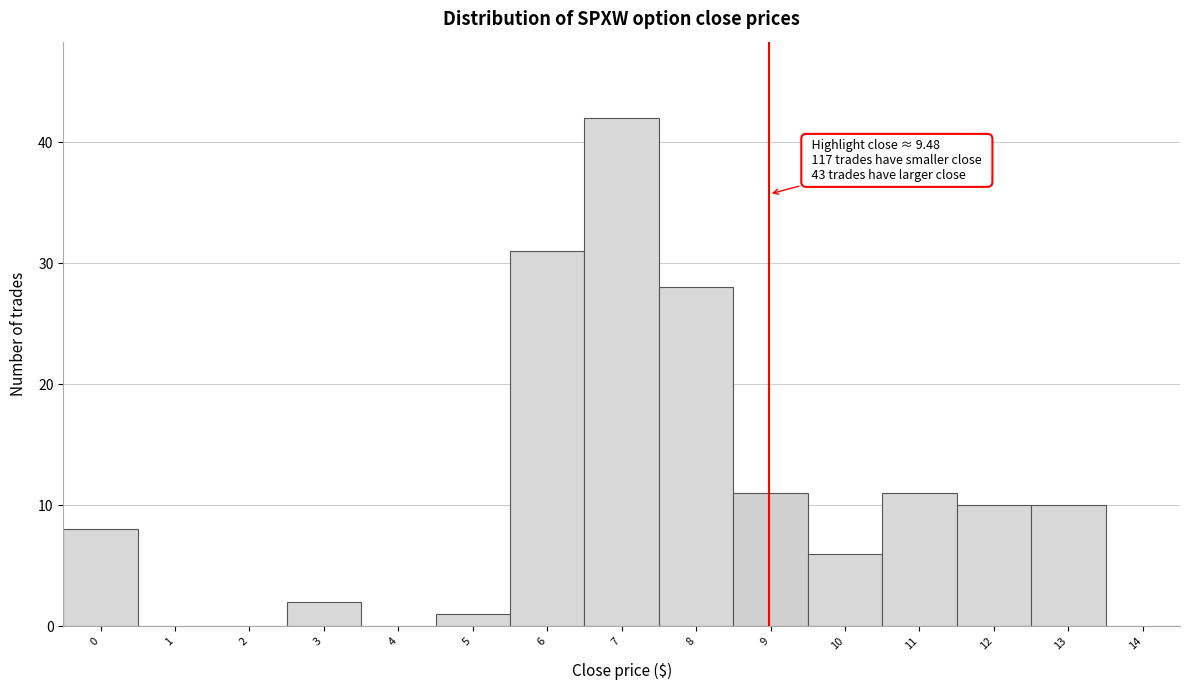

Reading right to left, list all the values displayed in this chart.

14=0	13=10	12=10	11=11	10=6	9=11	8=28	7=42	6=31	5=1	4=0	3=2	2=0	1=0	0=8